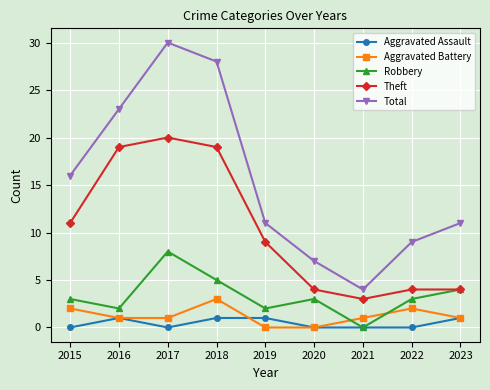

Which series has the largest total across all categories?

Total